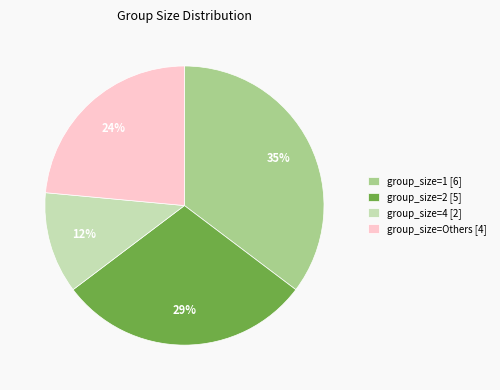

Rank the categories by value from highest to lowest.

group_size=1 [6], group_size=2 [5], group_size=Others [4], group_size=4 [2]